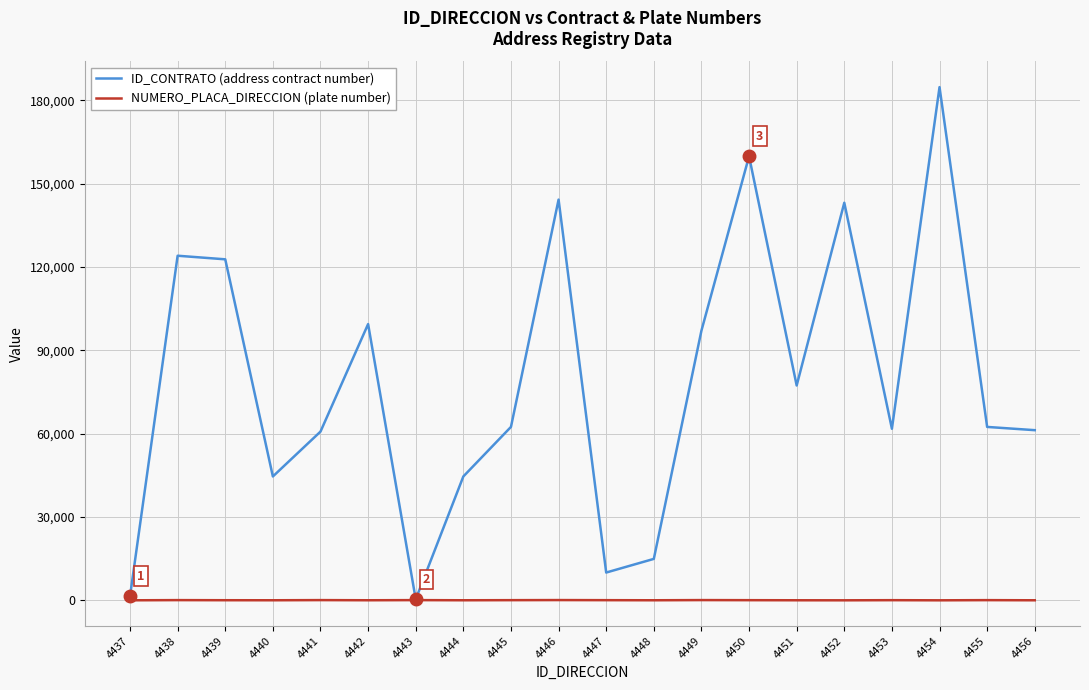

Where does the NUMERO_PLACA_DIRECCION (plate number) series first go above 51?

4438